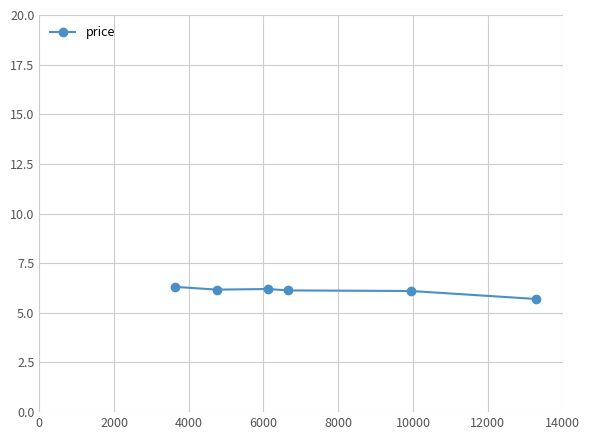

How many data points are above 6?

5